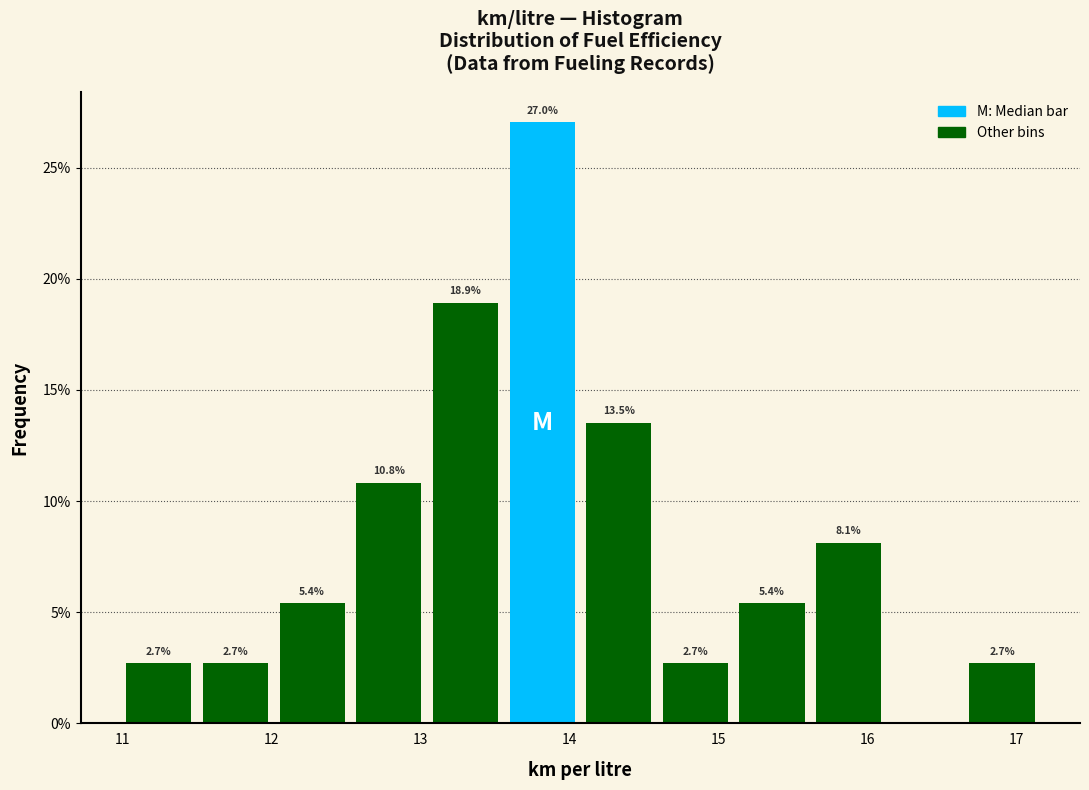

Over which range of the x-axis is the bar tallest?

13.6 to 14.1